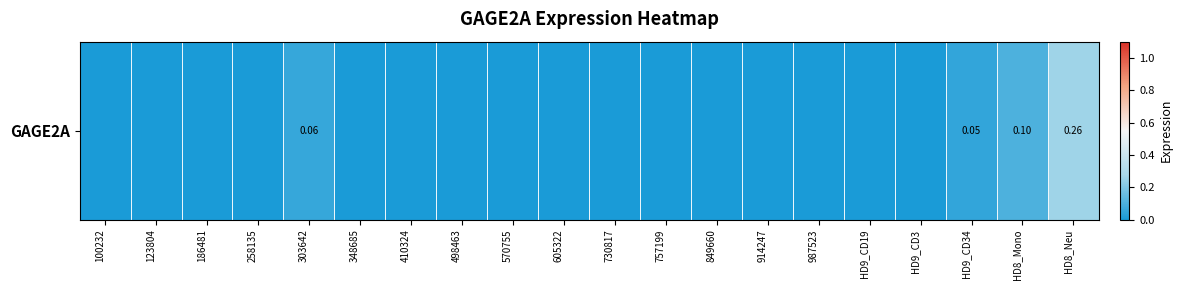

Count the number of data series in this chart.

1